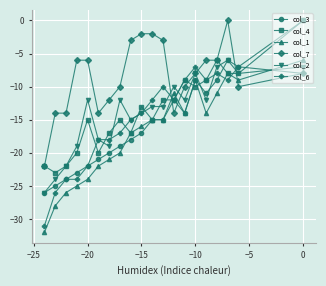

Reading left to right, what are all the values shown in this chart?

col_3: -26	-25	-24	-23	-22	-21	-20	-19	-18	-17	-15	-15	-12	-14	-9	-11	-9	-6	-7	0
col_4: -22	-23	-22	-20	-15	-20	-17	-15	-17	-13	-15	-12	-12	-9	-10	-9	-6	-8	-8	0
col_1: -32	-28	-26	-25	-24	-22	-21	-20	-17	-16	-15	-15	-11	-14	-9	-14	-11	-8	-9	-6
col_7: -22	-14	-14	-6	-6	-14	-12	-10	-3	-2	-2	-3	-14	-10	-8	-6	-6	0	-10	-8
col_2: -26	-24	-22	-19	-12	-18	-19	-12	-15	-14	-13	-13	-10	-12	-8	-12	-7	-6	-8	-7
col_6: -31	-26	-24	-24	-22	-18	-18	-17	-15	-14	-12	-10	-12	-9	-7	-9	-8	-9	-7	-8